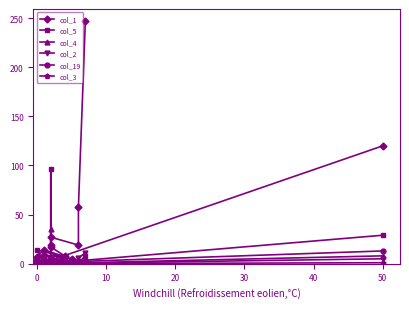

How many data points does each series have?

19